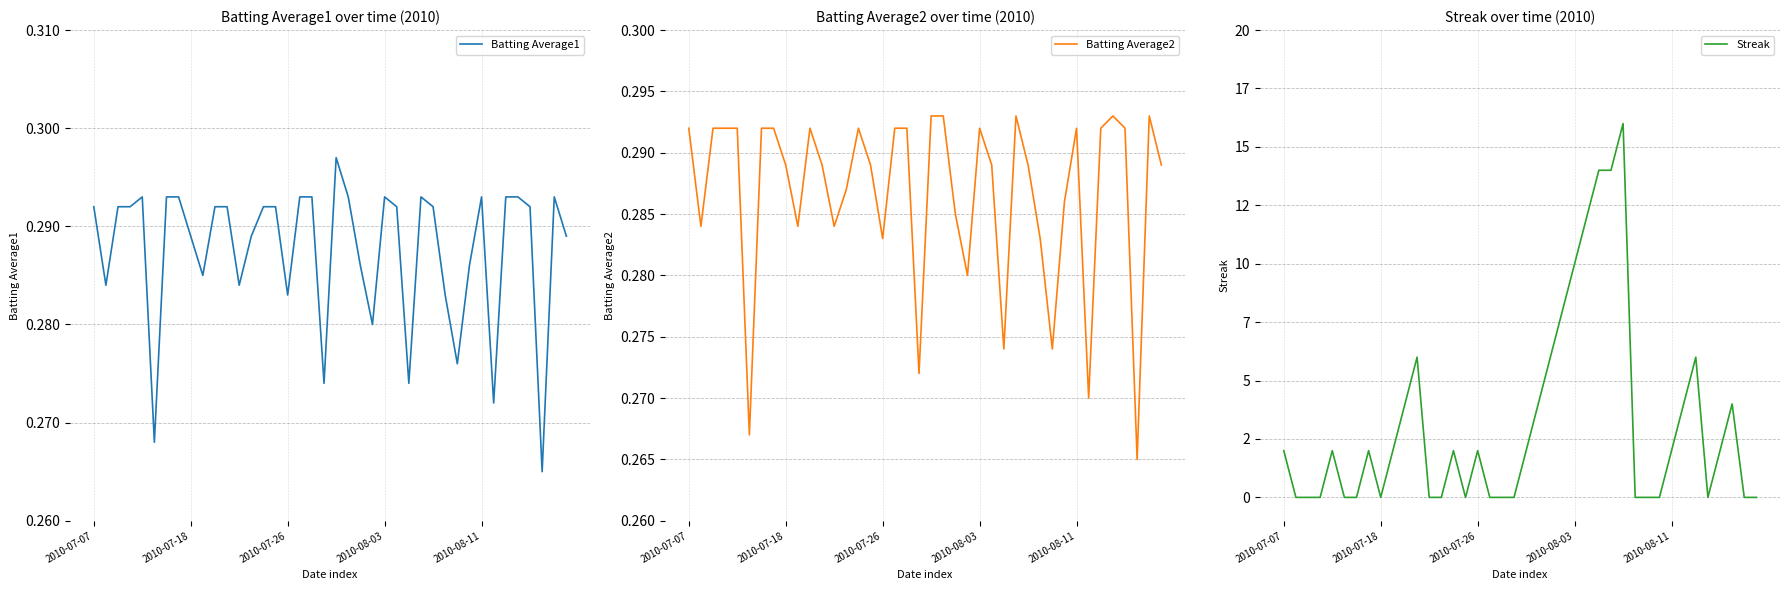

Between which two adjacent categories do Batting Average2 and Streak first intersect?

2010-07-07 and 2010-07-18